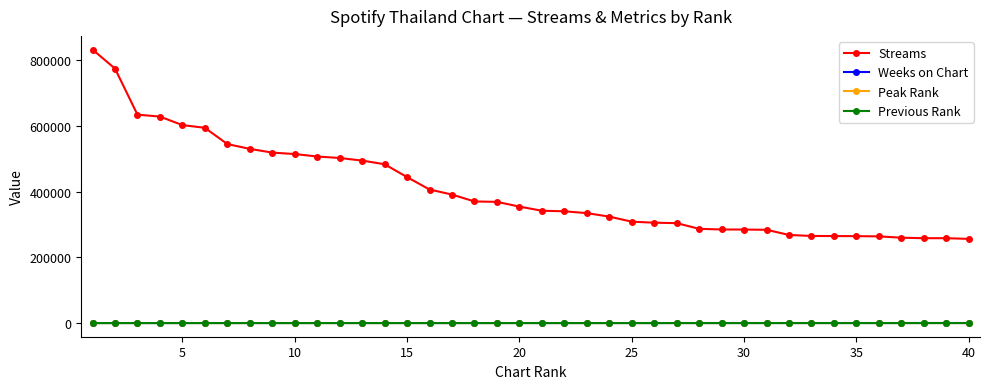

What is the difference between the second highest and second lowest values in the Peak Rank series?

27